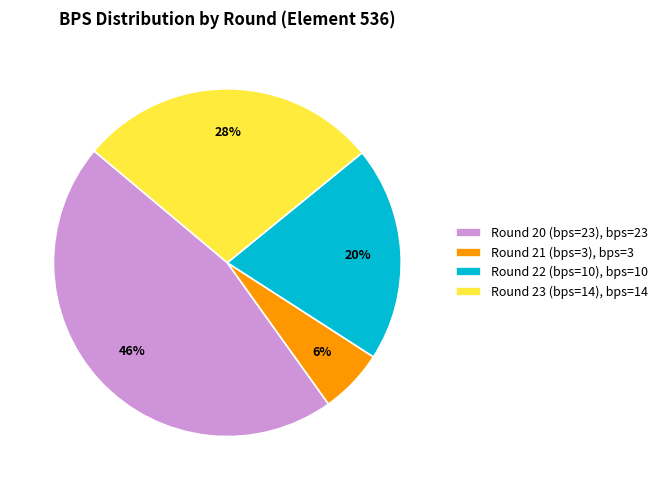

Is the sum of Round 20 (bps=23), bps=23 and Round 22 (bps=10), bps=10 greater than half?

Yes